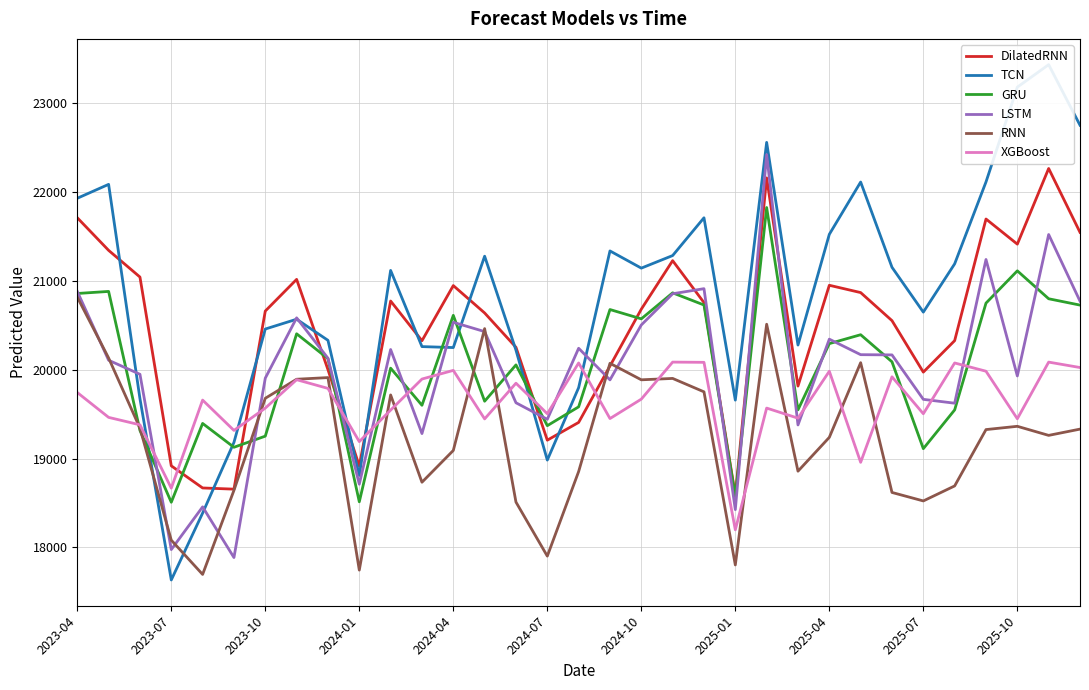

What is the highest value of the XGBoost series?

20087.5